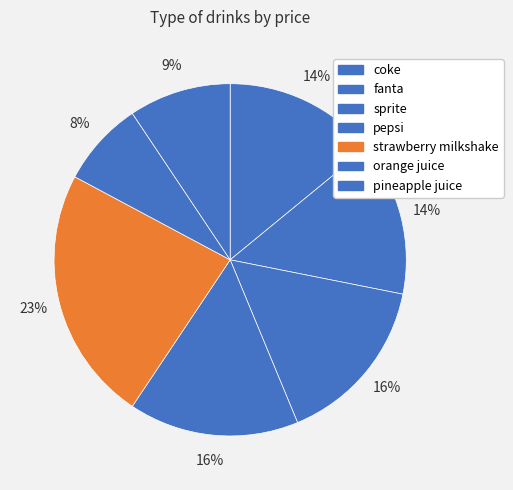

True or false: pineapple juice accounts for 1% of the total.

False